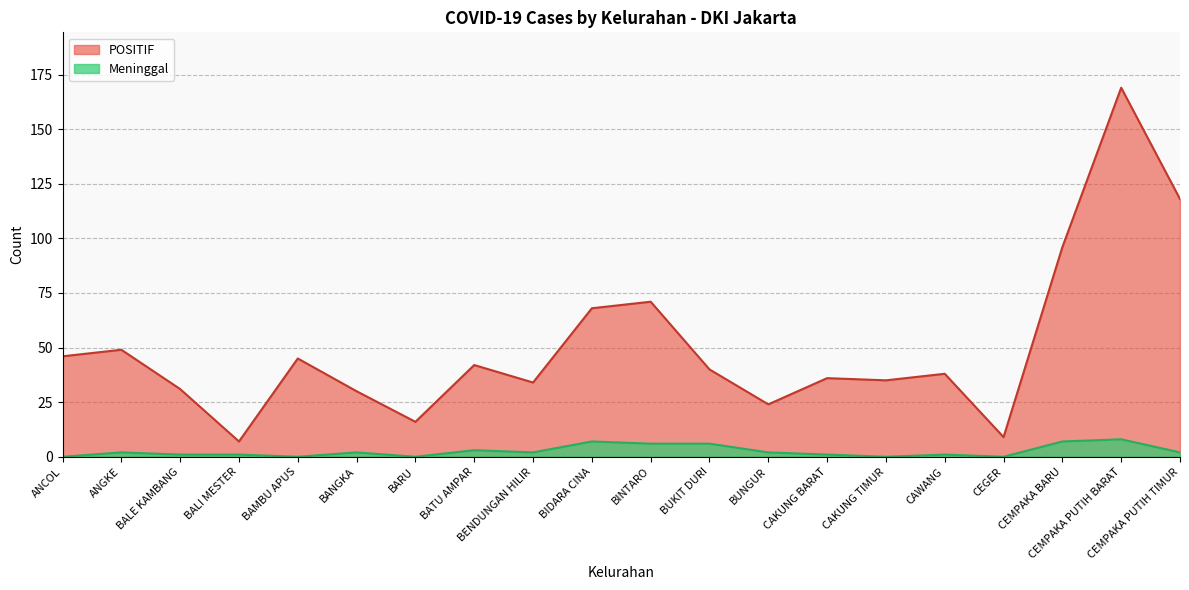

Where is the first local maximum for POSITIF?

ANGKE